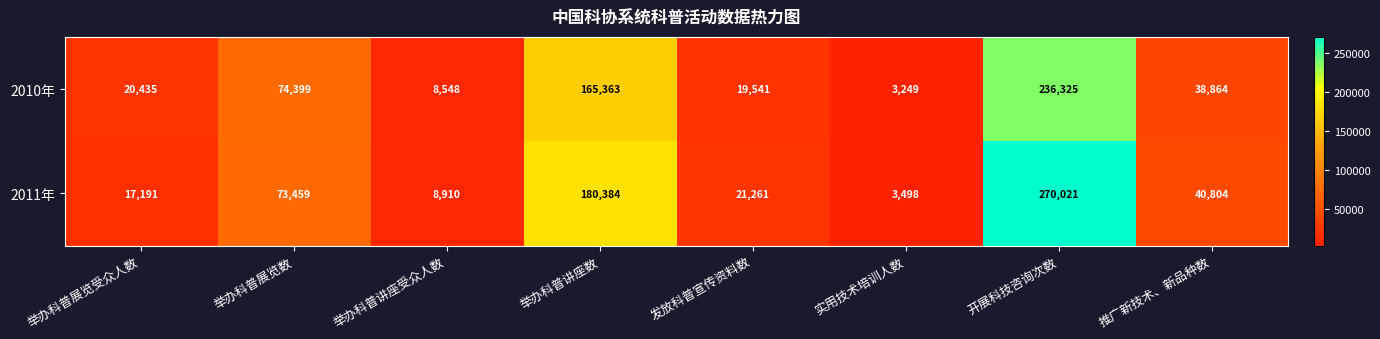

The 2011年 series shows 30782 at 发放科普宣传资料数. True or false?

False